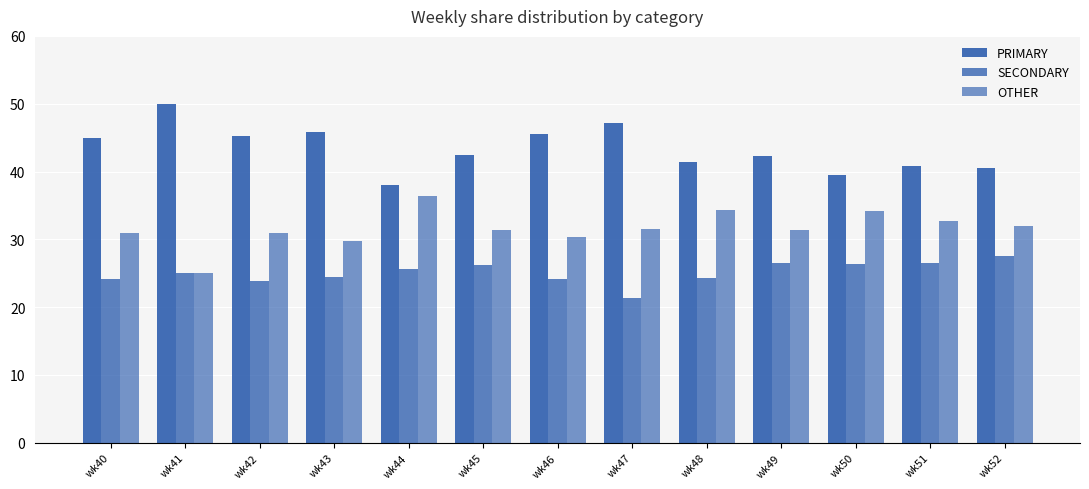

Count the number of categories in the chart.

13